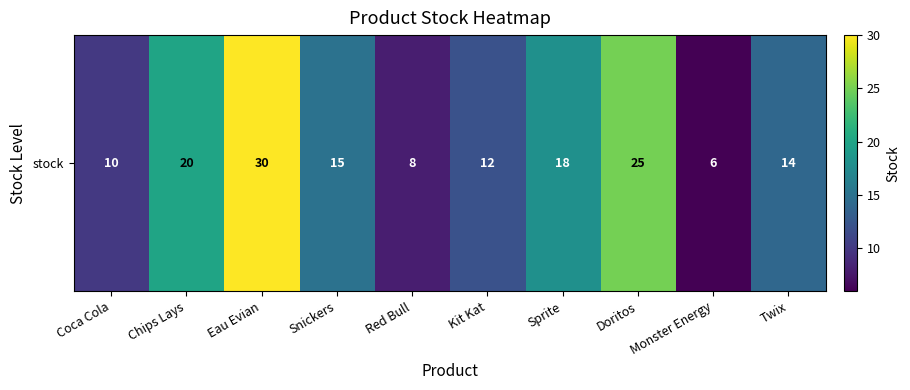

Reading right to left, extract all data points from this chart.

14	6	25	18	12	8	15	30	20	10